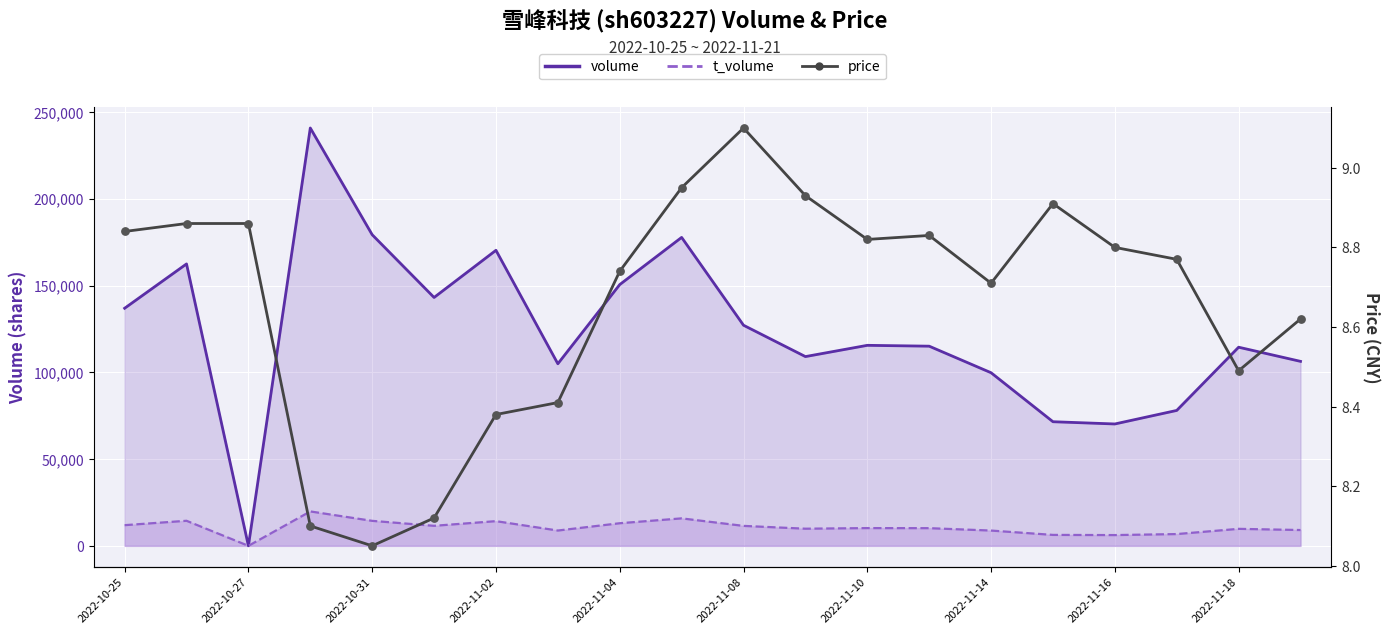

What is the total value across all series at 19?

115401.6